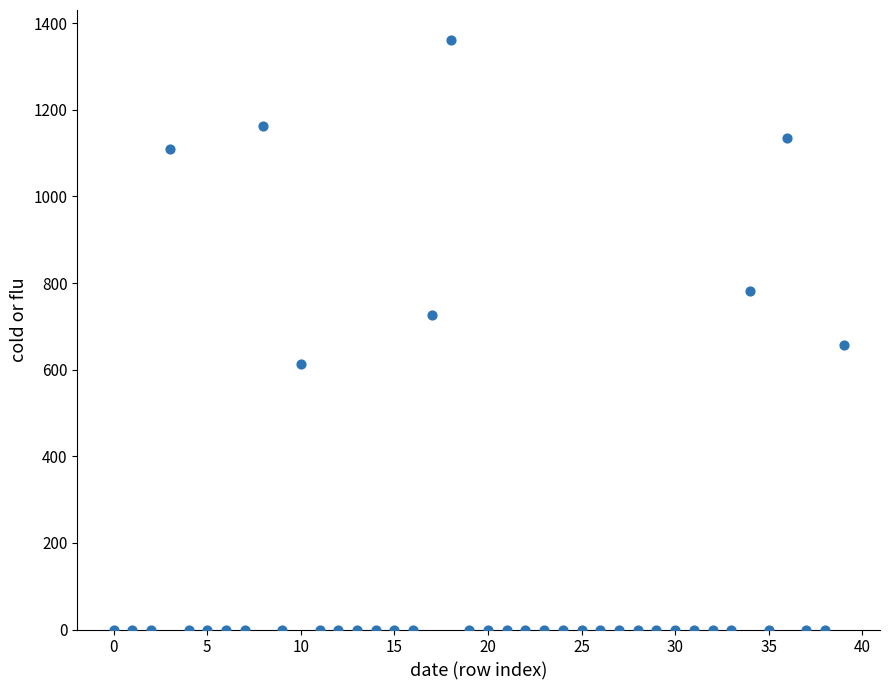

What Y value in the scatter plot is closest to 681?

656.0